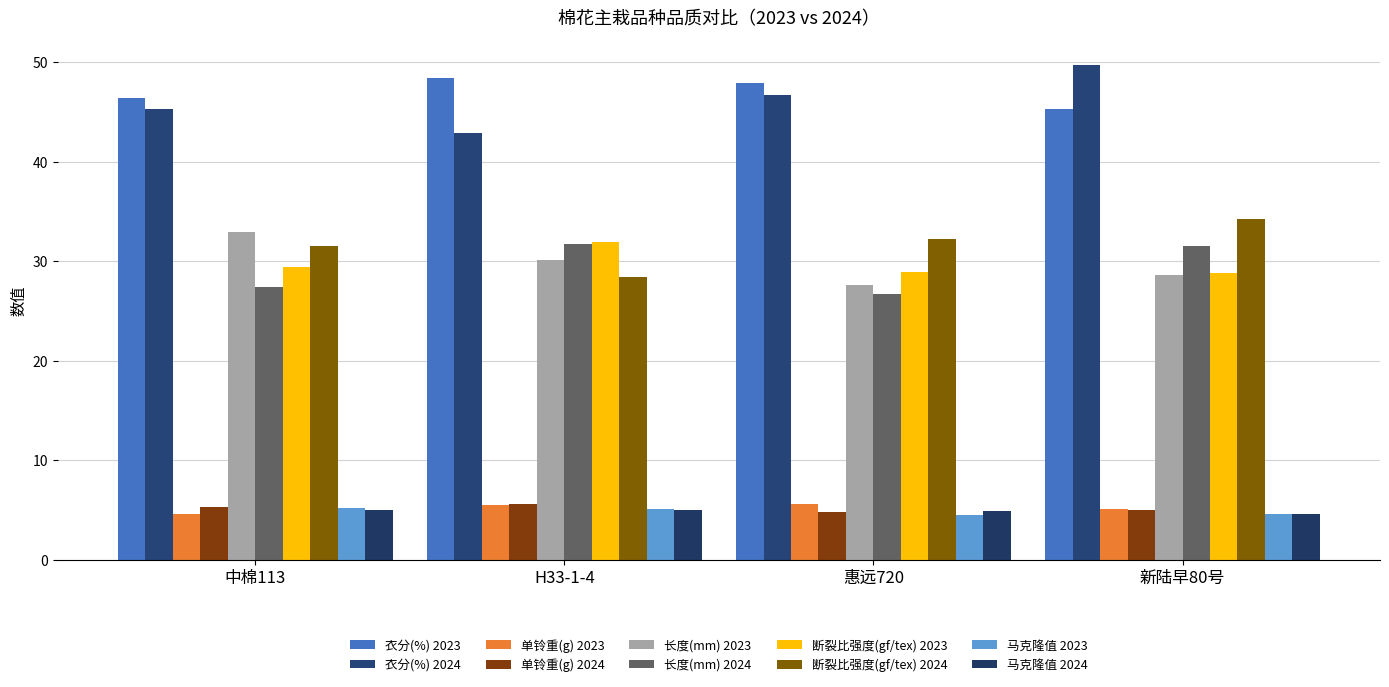

What is the smallest value displayed?

4.5